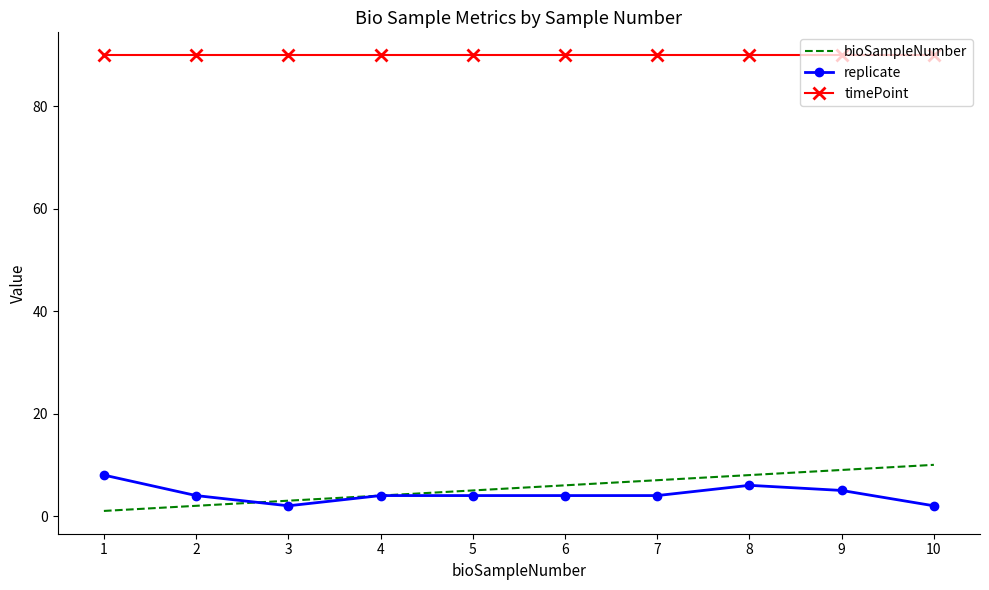

What is the difference between the highest and lowest values at 9?

85